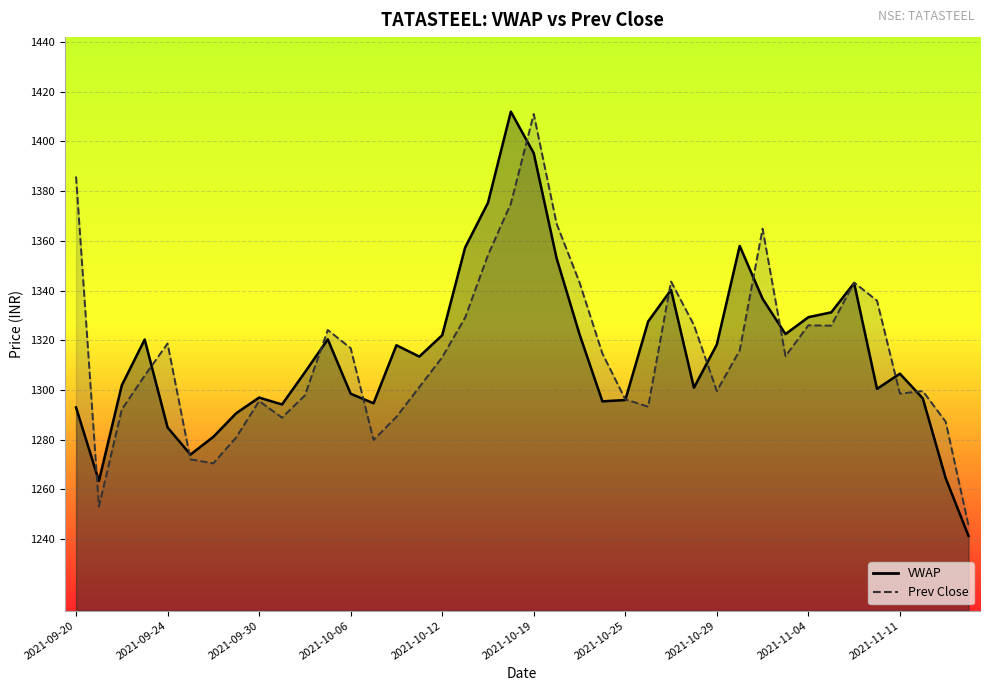

How many data points in Prev Close are less than 1313?

19